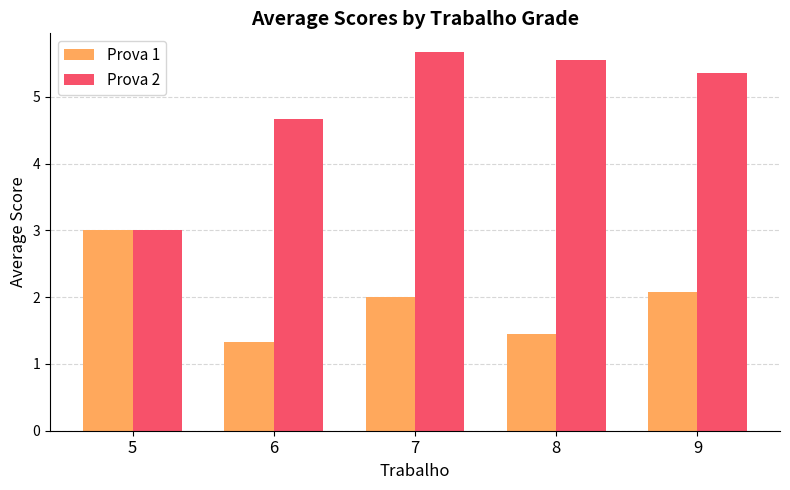

Which series has the widest spread of values?

Prova 2